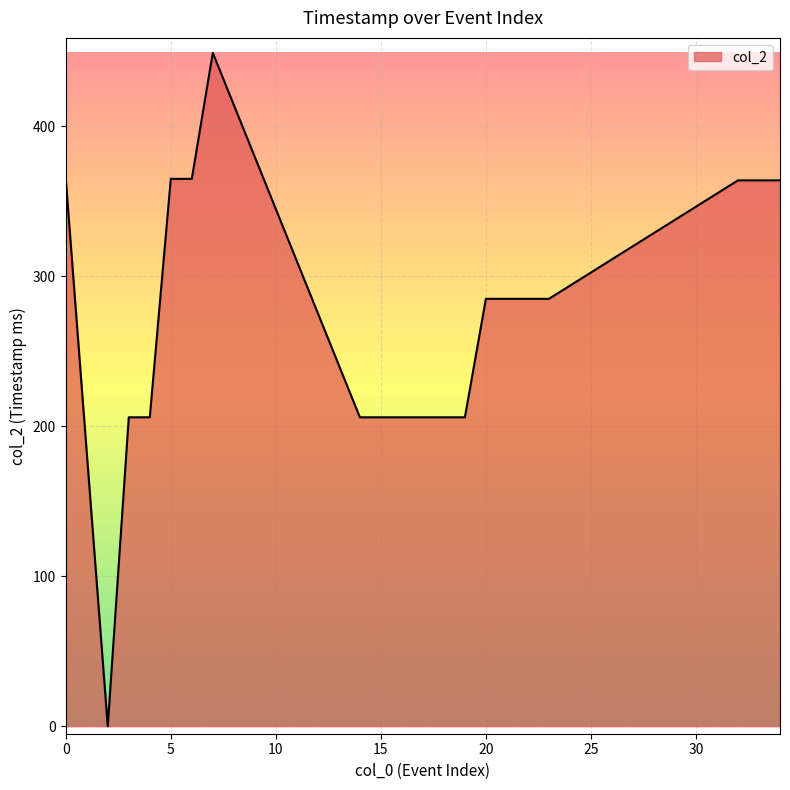

How many positive values are there?

19